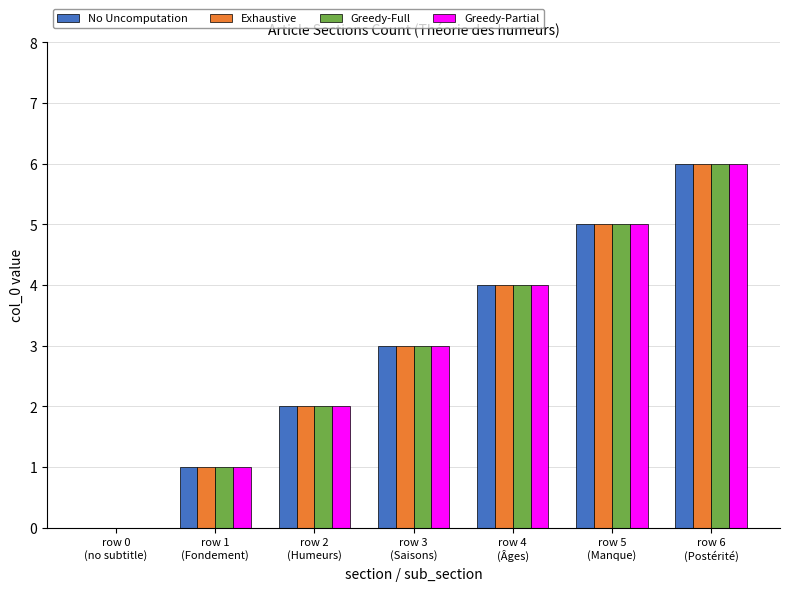

How many groups of bars are there?

7